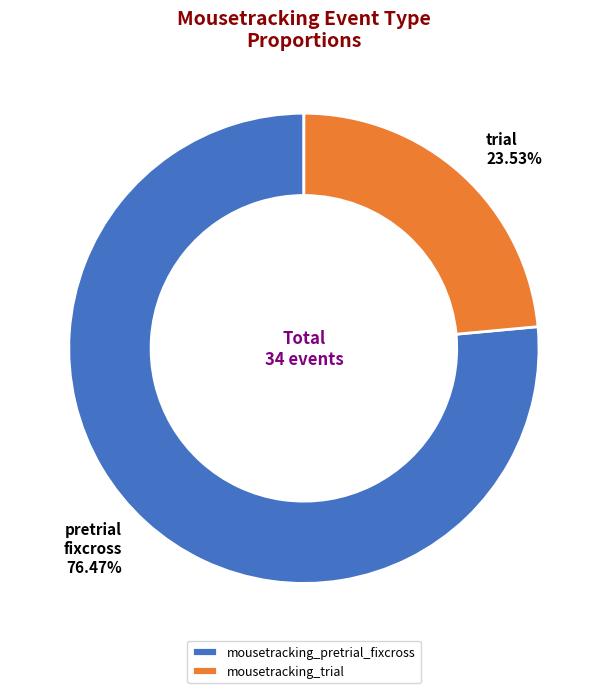

What percentage is the mousetracking_trial slice, to the nearest percent?

24%